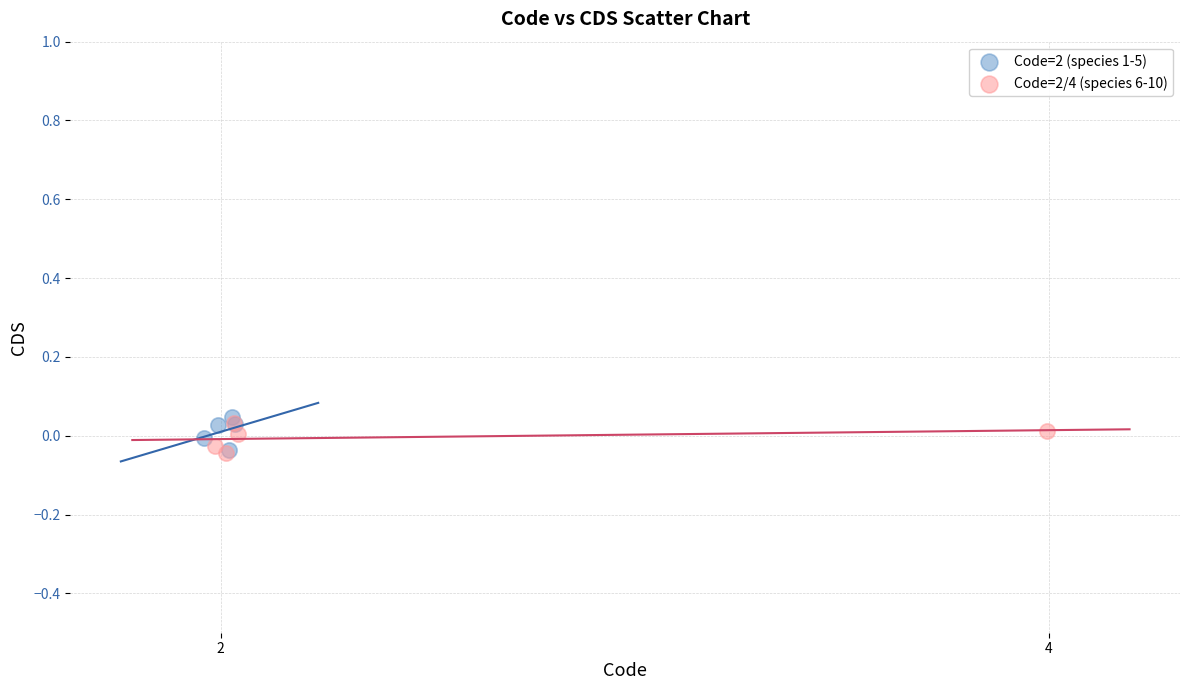

What are all the series names shown in the legend?

Code=2 (species 1-5), Code=2/4 (species 6-10)